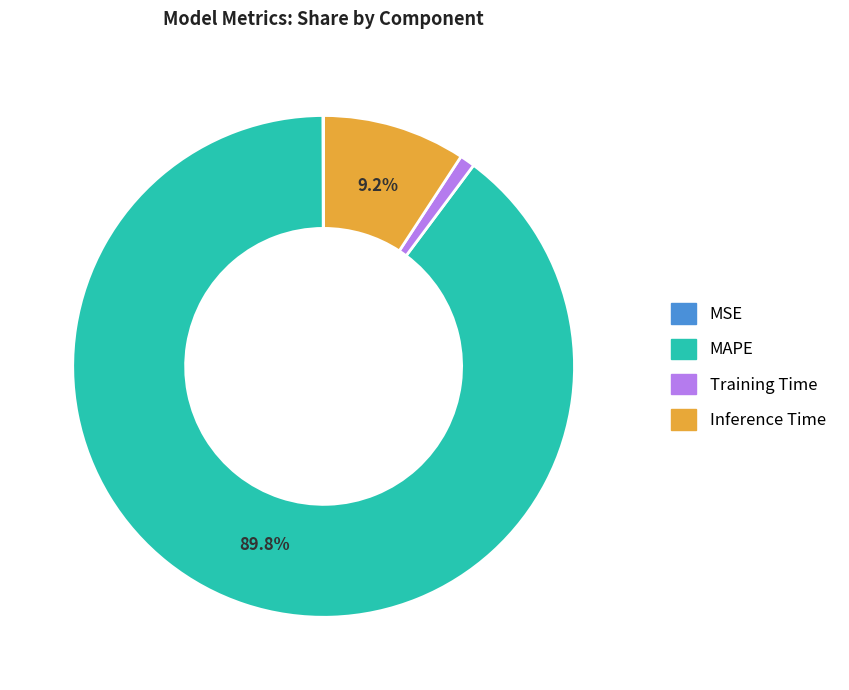

What is the majority slice?

MAPE